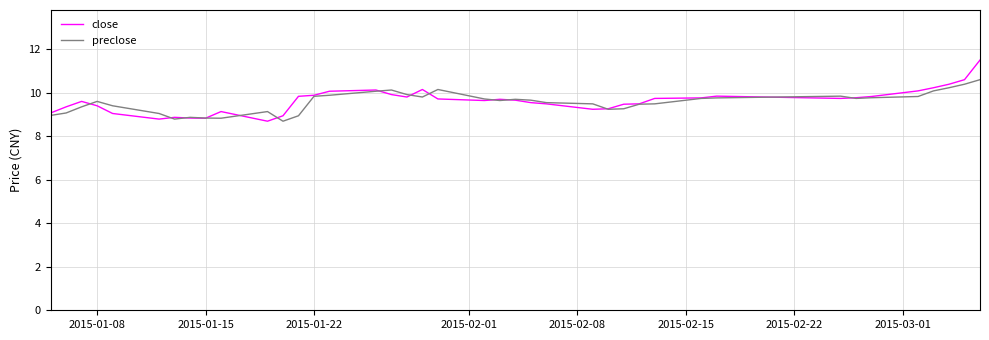

What is the maximum value shown in the chart?

11.5